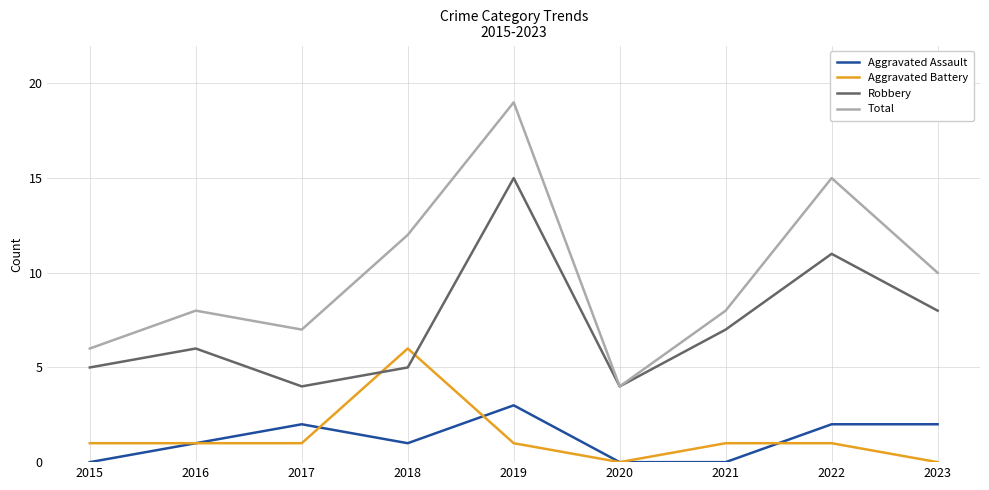

True or false: Aggravated Assault and Robbery intersect in this chart.

False